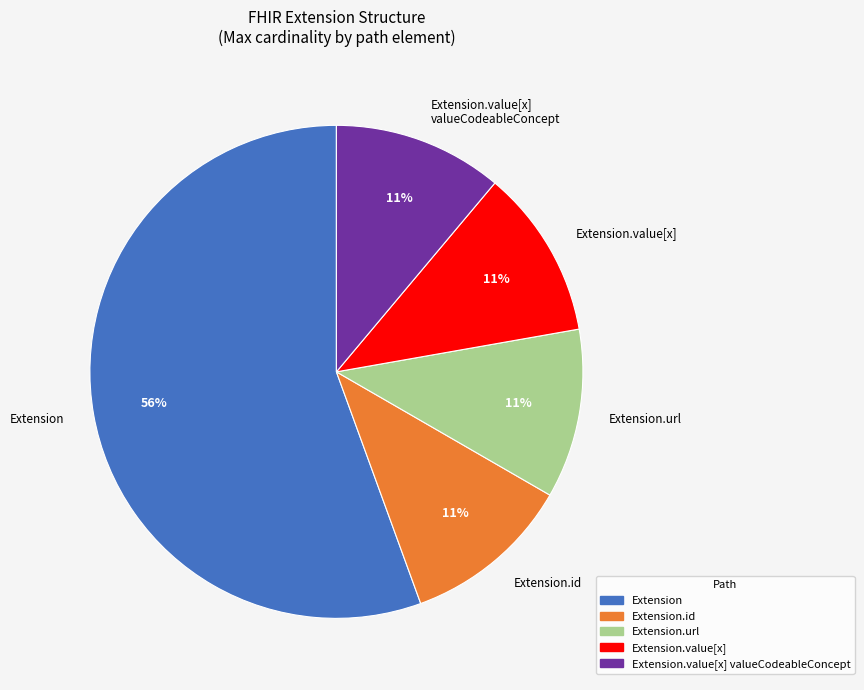

Is there a majority slice in this chart?

Yes